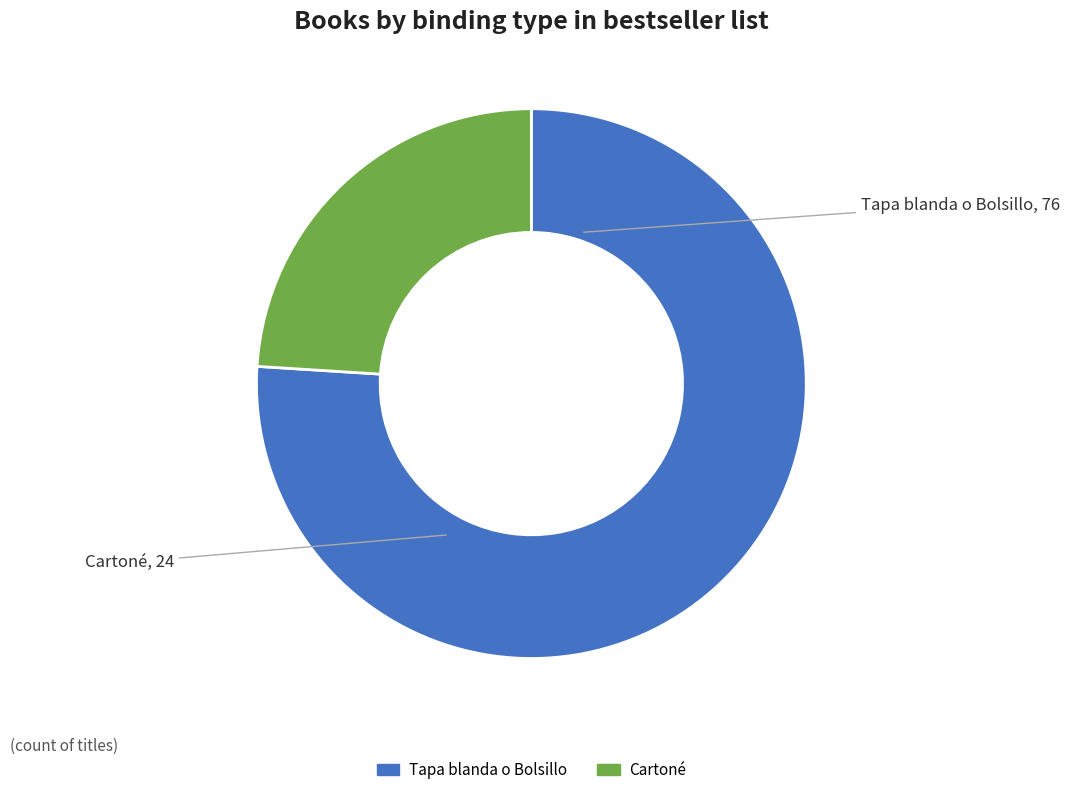

Count the number of slices in the pie.

2